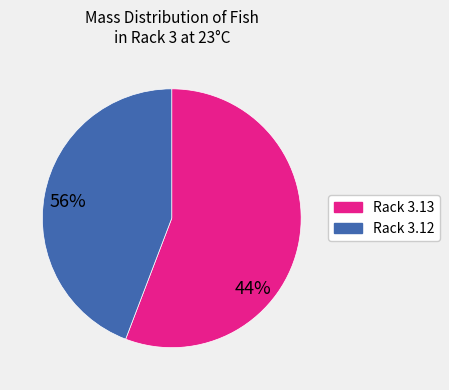

How many segments does this pie chart have?

2